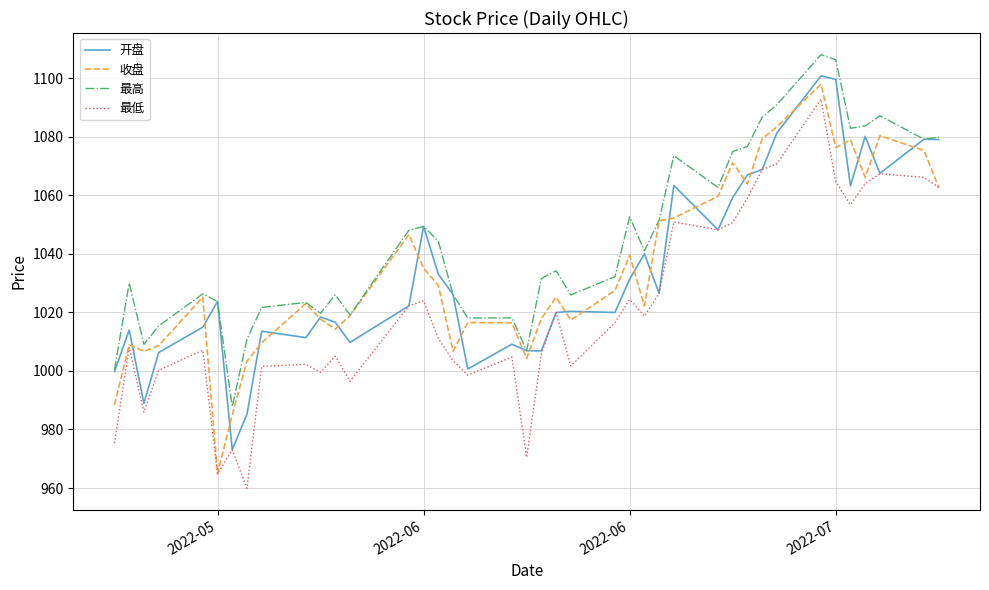

In 收盘, how many points are lower than both neighbors (excluding endpoints)?

10